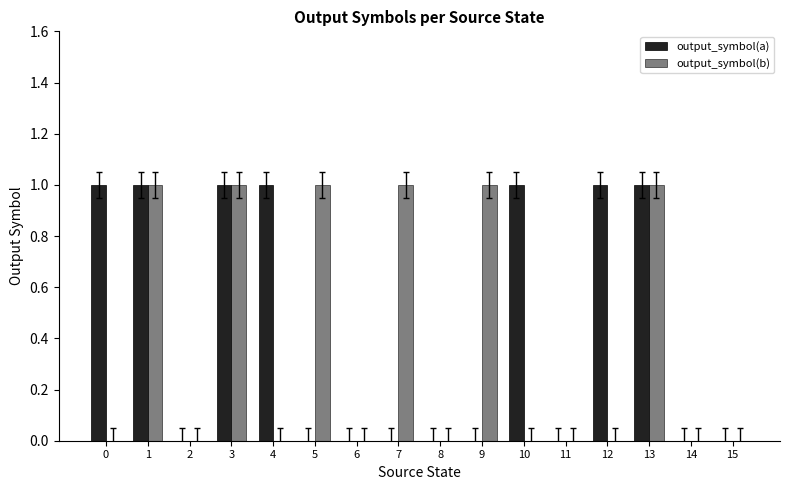

What is the sum of all output_symbol(b) values?

6